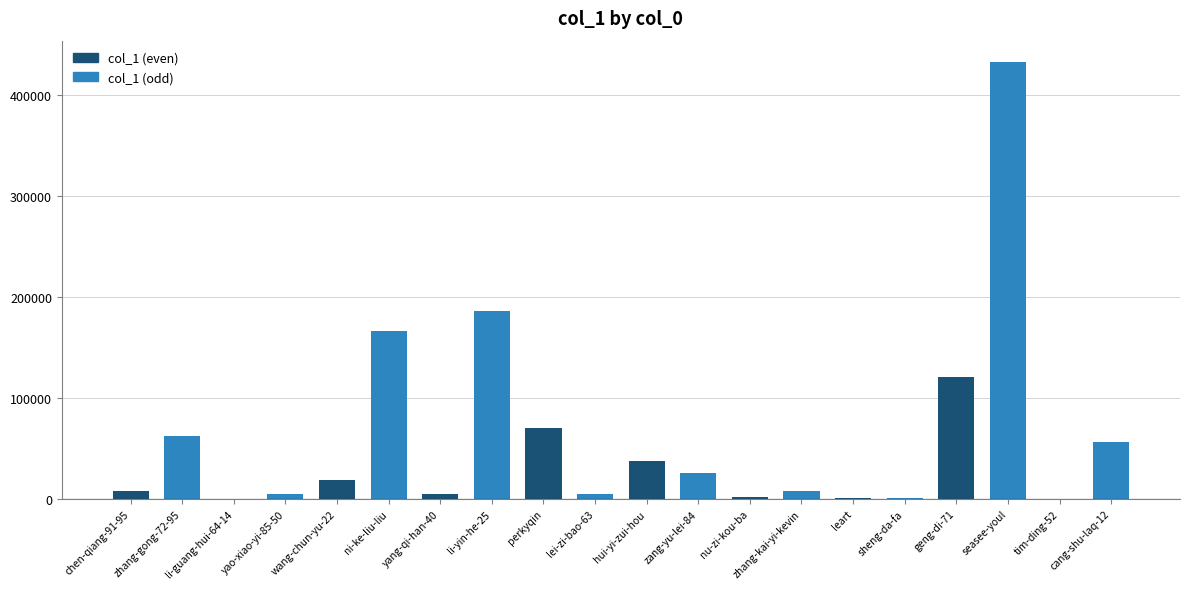

Approximately how many times larger is the value at wang-chun-yu-22 compared to yang-qi-han-40?

4.2